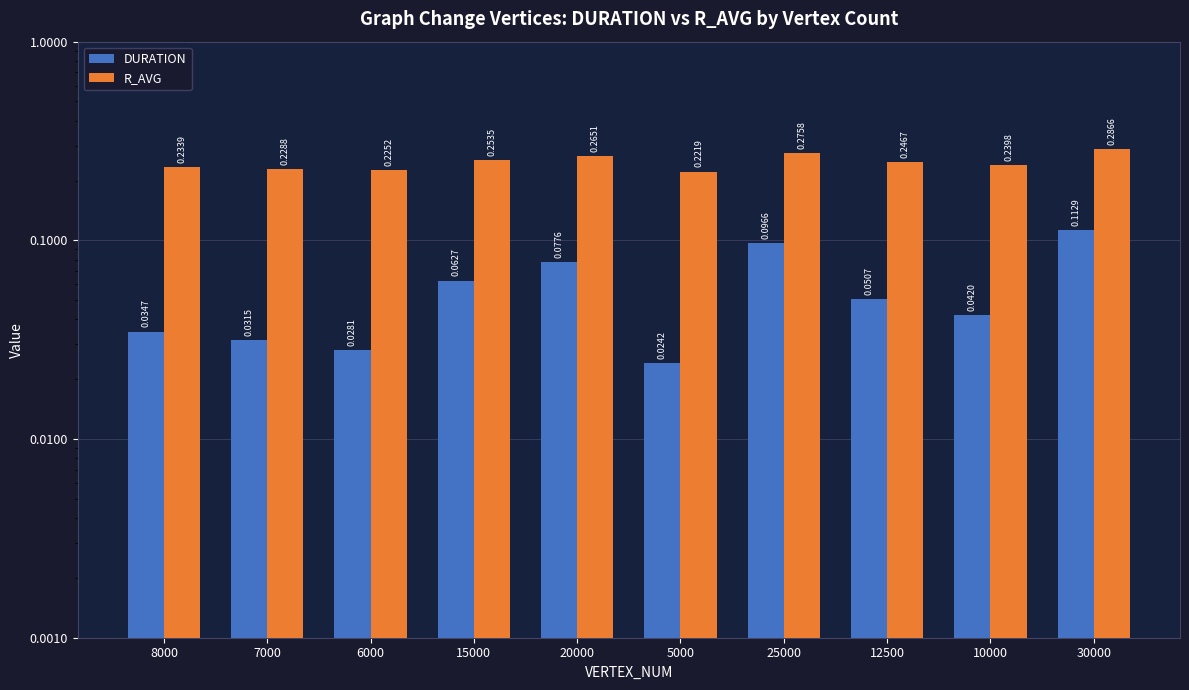

Reading left to right, list all the values displayed in this chart.

DURATION: 8000=0.0	7000=0.0	6000=0.0	15000=0.1	20000=0.1	5000=0.0	25000=0.1	12500=0.1	10000=0.0	30000=0.1
R_AVG: 8000=0.2	7000=0.2	6000=0.2	15000=0.3	20000=0.3	5000=0.2	25000=0.3	12500=0.2	10000=0.2	30000=0.3